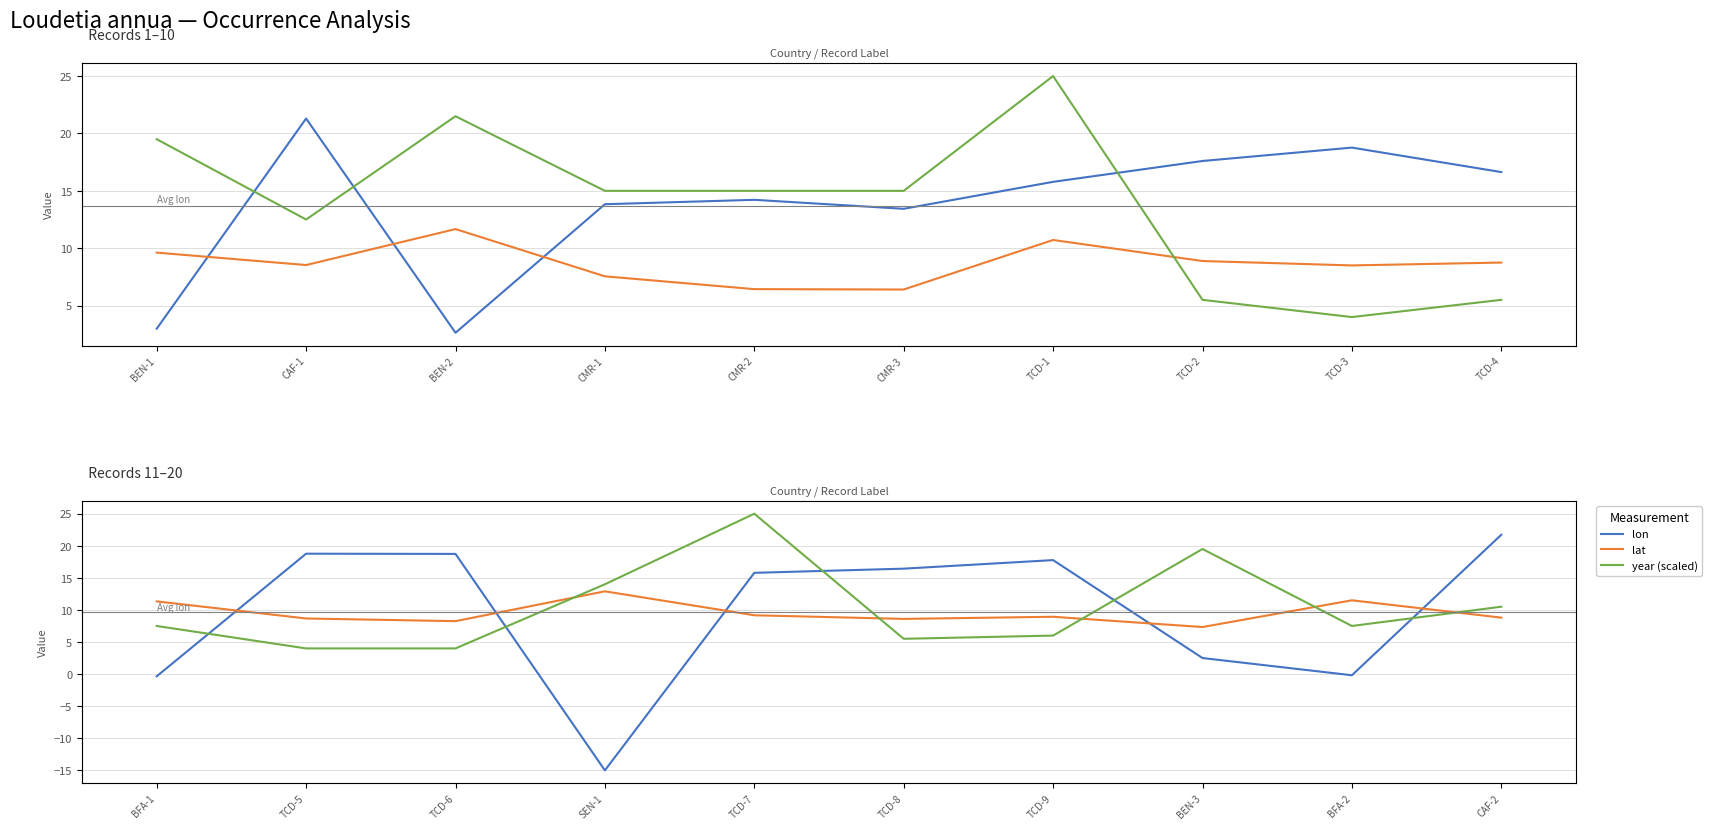

What is the label of the 8th point from the left?

BEN-3